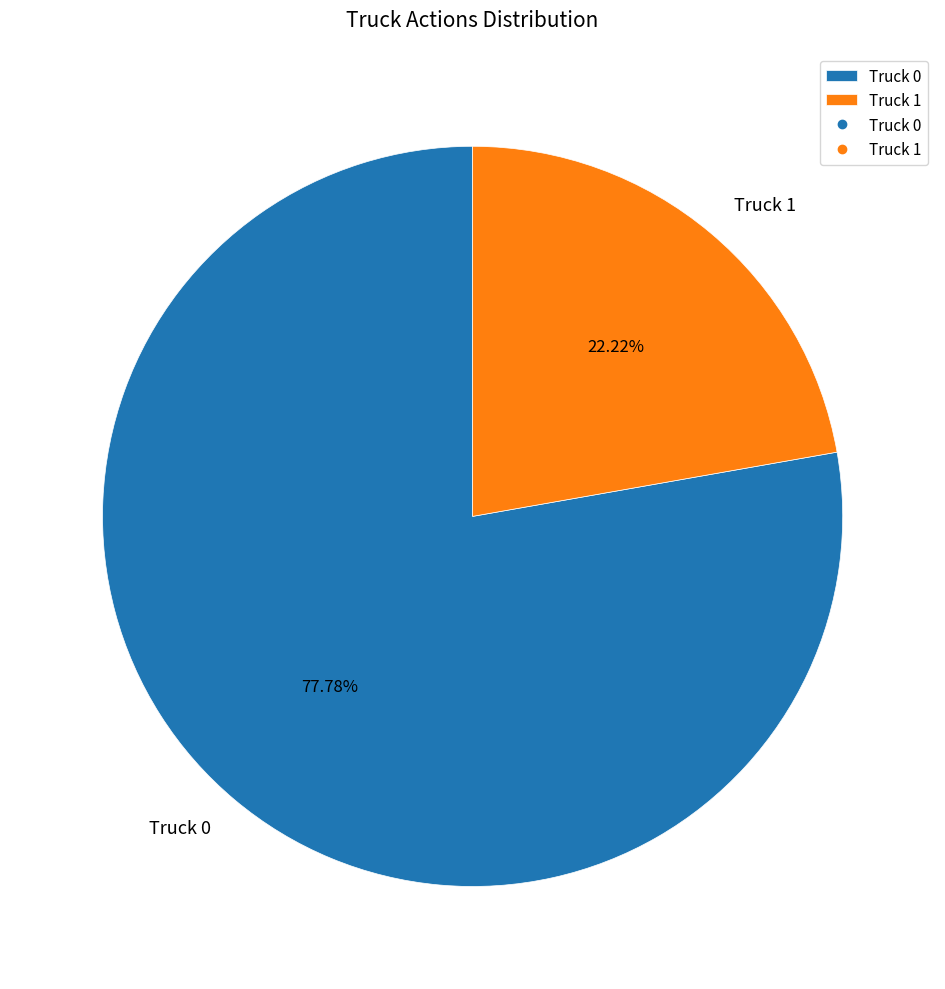

What portion of the pie excludes Truck 1?

77.8%